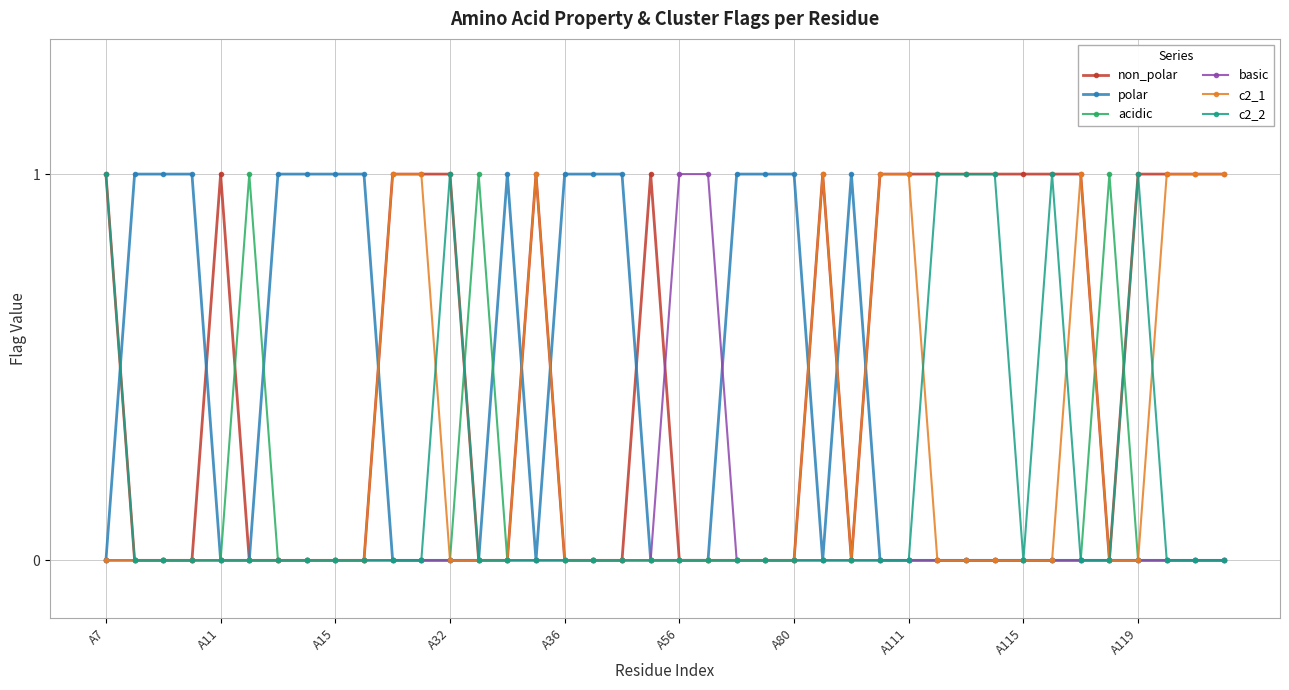

True or false: acidic has a value of 1 at A11.

False